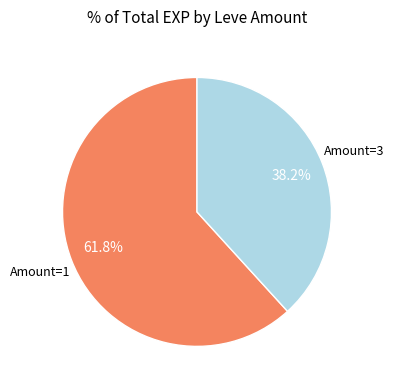

How many slices are in this pie chart?

2